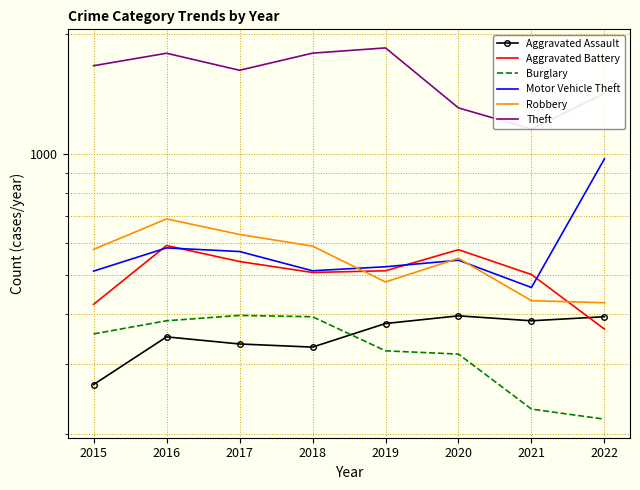

Reading left to right, extract all data points from this chart.

Aggravated Assault: 266	350	336	330	378	395	384	393
Aggravated Battery: 422	592	540	507	512	578	501	366
Burglary: 356	384	396	393	323	317	231	218
Motor Vehicle Theft: 511	584	572	512	524	544	465	975
Robbery: 579	690	631	590	480	550	431	426
Theft: 1666	1790	1623	1791	1846	1307	1157	1420